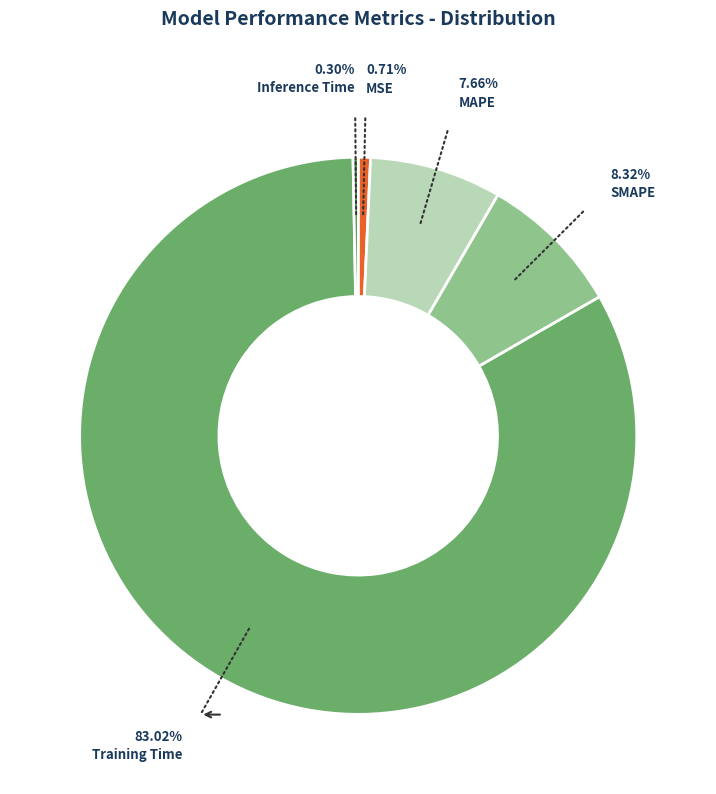

Does any single category account for the majority?

Yes